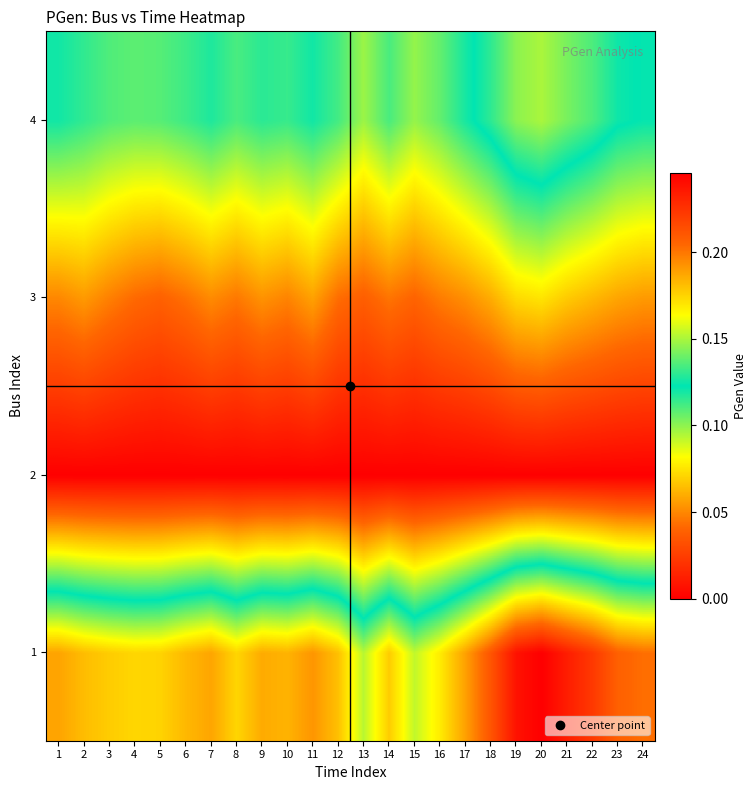

At which category does the chart reach its minimum across all series?

1